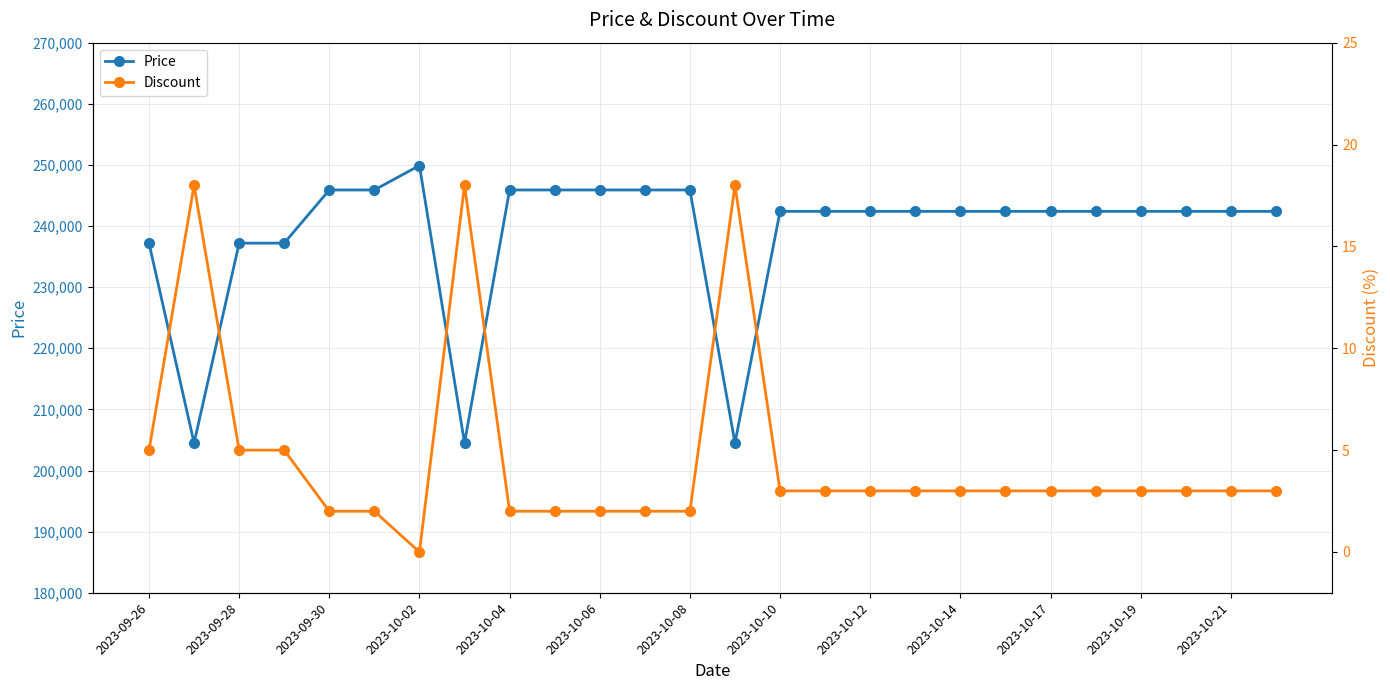

List the series in order of their overall mean, highest first.

Price, Discount